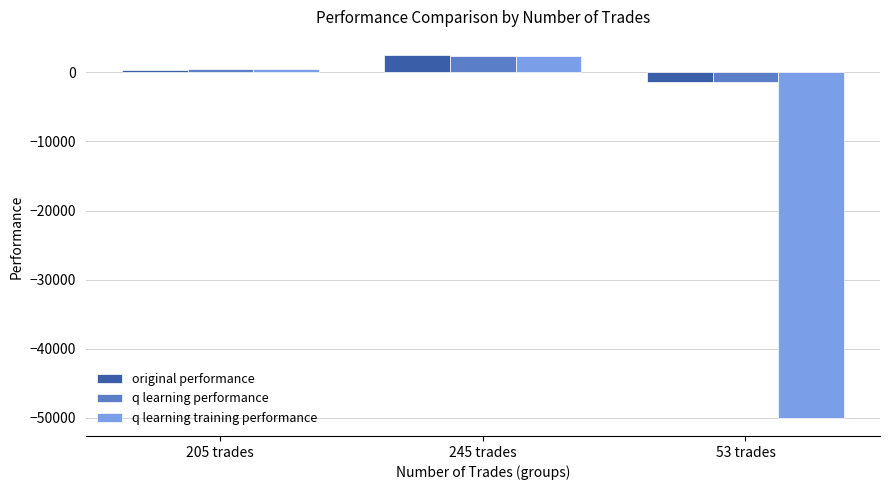

The value of q learning training performance at 245 trades is 2422.9. True or false?

True